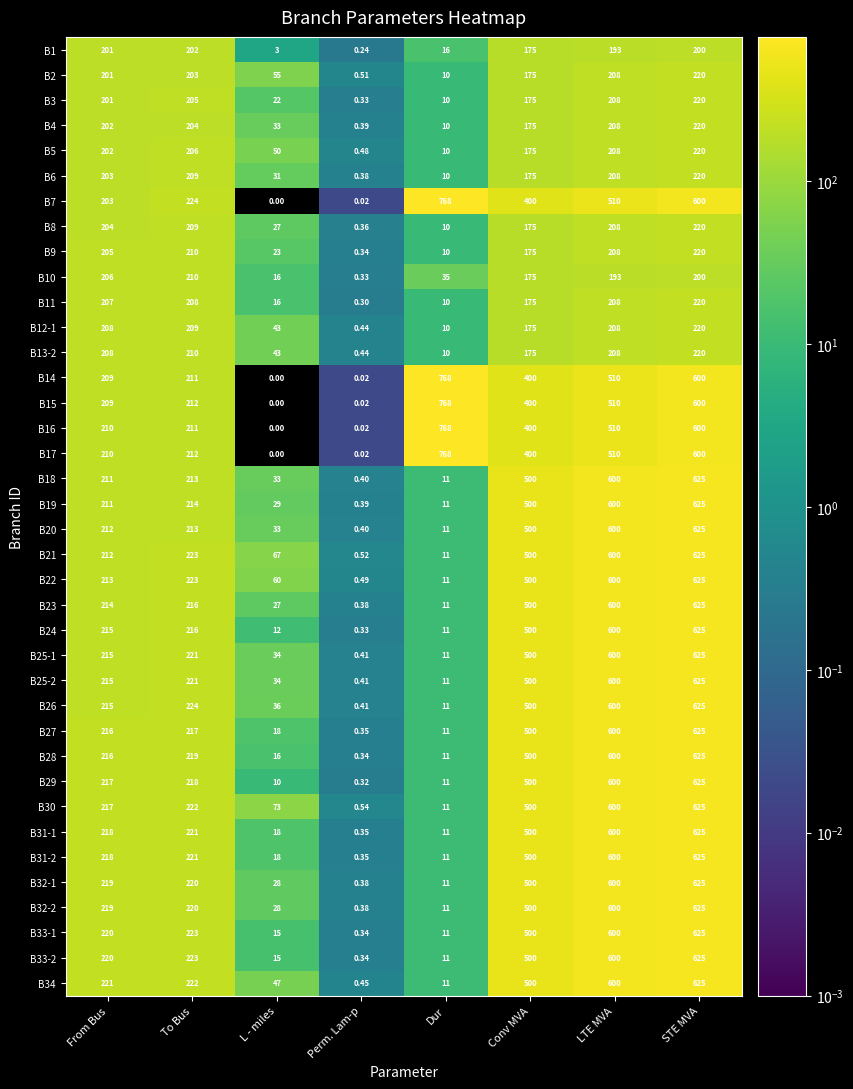

What is the total value across all series at From Bus?

8023.0